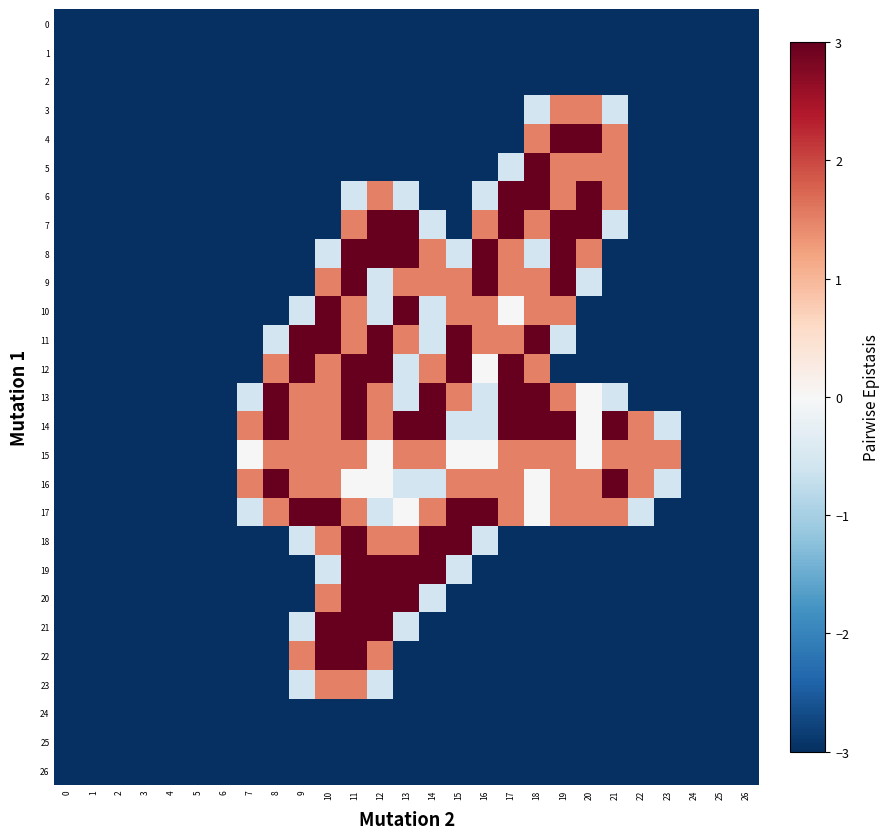

Reading right to left, extract all data points from this chart.

0: 26=-3.0	25=-3.0	24=-3.0	23=-3.0	22=-3.0	21=-3.0	20=-3.0	19=-3.0	18=-3.0	17=-3.0	16=-3.0	15=-3.0	14=-3.0	13=-3.0	12=-3.0	11=-3.0	10=-3.0	9=-3.0	8=-3.0	7=-3.0	6=-3.0	5=-3.0	4=-3.0	3=-3.0	2=-3.0	1=-3.0	0=-3.0
1: 26=-3.0	25=-3.0	24=-3.0	23=-3.0	22=-3.0	21=-3.0	20=-3.0	19=-3.0	18=-3.0	17=-3.0	16=-3.0	15=-3.0	14=-3.0	13=-3.0	12=-3.0	11=-3.0	10=-3.0	9=-3.0	8=-3.0	7=-3.0	6=-3.0	5=-3.0	4=-3.0	3=-3.0	2=-3.0	1=-3.0	0=-3.0
2: 26=-3.0	25=-3.0	24=-3.0	23=-3.0	22=-3.0	21=-3.0	20=-3.0	19=-3.0	18=-3.0	17=-3.0	16=-3.0	15=-3.0	14=-3.0	13=-3.0	12=-3.0	11=-3.0	10=-3.0	9=-3.0	8=-3.0	7=-3.0	6=-3.0	5=-3.0	4=-3.0	3=-3.0	2=-3.0	1=-3.0	0=-3.0
3: 26=-3.0	25=-3.0	24=-3.0	23=-3.0	22=-3.0	21=-0.6	20=1.5	19=1.5	18=-0.6	17=-3.0	16=-3.0	15=-3.0	14=-3.0	13=-3.0	12=-3.0	11=-3.0	10=-3.0	9=-3.0	8=-3.0	7=-3.0	6=-3.0	5=-3.0	4=-3.0	3=-3.0	2=-3.0	1=-3.0	0=-3.0
4: 26=-3.0	25=-3.0	24=-3.0	23=-3.0	22=-3.0	21=1.5	20=3.0	19=3.0	18=1.5	17=-3.0	16=-3.0	15=-3.0	14=-3.0	13=-3.0	12=-3.0	11=-3.0	10=-3.0	9=-3.0	8=-3.0	7=-3.0	6=-3.0	5=-3.0	4=-3.0	3=-3.0	2=-3.0	1=-3.0	0=-3.0
5: 26=-3.0	25=-3.0	24=-3.0	23=-3.0	22=-3.0	21=1.5	20=1.5	19=1.5	18=3.0	17=-0.6	16=-3.0	15=-3.0	14=-3.0	13=-3.0	12=-3.0	11=-3.0	10=-3.0	9=-3.0	8=-3.0	7=-3.0	6=-3.0	5=-3.0	4=-3.0	3=-3.0	2=-3.0	1=-3.0	0=-3.0
6: 26=-3.0	25=-3.0	24=-3.0	23=-3.0	22=-3.0	21=1.5	20=3.0	19=1.5	18=3.0	17=3.0	16=-0.6	15=-3.0	14=-3.0	13=-0.6	12=1.5	11=-0.6	10=-3.0	9=-3.0	8=-3.0	7=-3.0	6=-3.0	5=-3.0	4=-3.0	3=-3.0	2=-3.0	1=-3.0	0=-3.0
7: 26=-3.0	25=-3.0	24=-3.0	23=-3.0	22=-3.0	21=-0.6	20=3.0	19=3.0	18=1.5	17=3.0	16=1.5	15=-3.0	14=-0.6	13=3.0	12=3.0	11=1.5	10=-3.0	9=-3.0	8=-3.0	7=-3.0	6=-3.0	5=-3.0	4=-3.0	3=-3.0	2=-3.0	1=-3.0	0=-3.0
8: 26=-3.0	25=-3.0	24=-3.0	23=-3.0	22=-3.0	21=-3.0	20=1.5	19=3.0	18=-0.6	17=1.5	16=3.0	15=-0.6	14=1.5	13=3.0	12=3.0	11=3.0	10=-0.6	9=-3.0	8=-3.0	7=-3.0	6=-3.0	5=-3.0	4=-3.0	3=-3.0	2=-3.0	1=-3.0	0=-3.0
9: 26=-3.0	25=-3.0	24=-3.0	23=-3.0	22=-3.0	21=-3.0	20=-0.6	19=3.0	18=1.5	17=1.5	16=3.0	15=1.5	14=1.5	13=1.5	12=-0.6	11=3.0	10=1.5	9=-3.0	8=-3.0	7=-3.0	6=-3.0	5=-3.0	4=-3.0	3=-3.0	2=-3.0	1=-3.0	0=-3.0
10: 26=-3.0	25=-3.0	24=-3.0	23=-3.0	22=-3.0	21=-3.0	20=-3.0	19=1.5	18=1.5	17=0.0	16=1.5	15=1.5	14=-0.6	13=3.0	12=-0.6	11=1.5	10=3.0	9=-0.6	8=-3.0	7=-3.0	6=-3.0	5=-3.0	4=-3.0	3=-3.0	2=-3.0	1=-3.0	0=-3.0
11: 26=-3.0	25=-3.0	24=-3.0	23=-3.0	22=-3.0	21=-3.0	20=-3.0	19=-0.6	18=3.0	17=1.5	16=1.5	15=3.0	14=-0.6	13=1.5	12=3.0	11=1.5	10=3.0	9=3.0	8=-0.6	7=-3.0	6=-3.0	5=-3.0	4=-3.0	3=-3.0	2=-3.0	1=-3.0	0=-3.0
12: 26=-3.0	25=-3.0	24=-3.0	23=-3.0	22=-3.0	21=-3.0	20=-3.0	19=-3.0	18=1.5	17=3.0	16=0.0	15=3.0	14=1.5	13=-0.6	12=3.0	11=3.0	10=1.5	9=3.0	8=1.5	7=-3.0	6=-3.0	5=-3.0	4=-3.0	3=-3.0	2=-3.0	1=-3.0	0=-3.0
13: 26=-3.0	25=-3.0	24=-3.0	23=-3.0	22=-3.0	21=-0.6	20=0.0	19=1.5	18=3.0	17=3.0	16=-0.6	15=1.5	14=3.0	13=-0.6	12=1.5	11=3.0	10=1.5	9=1.5	8=3.0	7=-0.6	6=-3.0	5=-3.0	4=-3.0	3=-3.0	2=-3.0	1=-3.0	0=-3.0
14: 26=-3.0	25=-3.0	24=-3.0	23=-0.6	22=1.5	21=3.0	20=0.0	19=3.0	18=3.0	17=3.0	16=-0.6	15=-0.6	14=3.0	13=3.0	12=1.5	11=3.0	10=1.5	9=1.5	8=3.0	7=1.5	6=-3.0	5=-3.0	4=-3.0	3=-3.0	2=-3.0	1=-3.0	0=-3.0
15: 26=-3.0	25=-3.0	24=-3.0	23=1.5	22=1.5	21=1.5	20=0.0	19=1.5	18=1.5	17=1.5	16=0.0	15=0.0	14=1.5	13=1.5	12=0.0	11=1.5	10=1.5	9=1.5	8=1.5	7=0.0	6=-3.0	5=-3.0	4=-3.0	3=-3.0	2=-3.0	1=-3.0	0=-3.0
16: 26=-3.0	25=-3.0	24=-3.0	23=-0.6	22=1.5	21=3.0	20=1.5	19=1.5	18=0.0	17=1.5	16=1.5	15=1.5	14=-0.6	13=-0.6	12=0.0	11=0.0	10=1.5	9=1.5	8=3.0	7=1.5	6=-3.0	5=-3.0	4=-3.0	3=-3.0	2=-3.0	1=-3.0	0=-3.0
17: 26=-3.0	25=-3.0	24=-3.0	23=-3.0	22=-0.6	21=1.5	20=1.5	19=1.5	18=0.0	17=1.5	16=3.0	15=3.0	14=1.5	13=0.0	12=-0.6	11=1.5	10=3.0	9=3.0	8=1.5	7=-0.6	6=-3.0	5=-3.0	4=-3.0	3=-3.0	2=-3.0	1=-3.0	0=-3.0
18: 26=-3.0	25=-3.0	24=-3.0	23=-3.0	22=-3.0	21=-3.0	20=-3.0	19=-3.0	18=-3.0	17=-3.0	16=-0.6	15=3.0	14=3.0	13=1.5	12=1.5	11=3.0	10=1.5	9=-0.6	8=-3.0	7=-3.0	6=-3.0	5=-3.0	4=-3.0	3=-3.0	2=-3.0	1=-3.0	0=-3.0
19: 26=-3.0	25=-3.0	24=-3.0	23=-3.0	22=-3.0	21=-3.0	20=-3.0	19=-3.0	18=-3.0	17=-3.0	16=-3.0	15=-0.6	14=3.0	13=3.0	12=3.0	11=3.0	10=-0.6	9=-3.0	8=-3.0	7=-3.0	6=-3.0	5=-3.0	4=-3.0	3=-3.0	2=-3.0	1=-3.0	0=-3.0
20: 26=-3.0	25=-3.0	24=-3.0	23=-3.0	22=-3.0	21=-3.0	20=-3.0	19=-3.0	18=-3.0	17=-3.0	16=-3.0	15=-3.0	14=-0.6	13=3.0	12=3.0	11=3.0	10=1.5	9=-3.0	8=-3.0	7=-3.0	6=-3.0	5=-3.0	4=-3.0	3=-3.0	2=-3.0	1=-3.0	0=-3.0
21: 26=-3.0	25=-3.0	24=-3.0	23=-3.0	22=-3.0	21=-3.0	20=-3.0	19=-3.0	18=-3.0	17=-3.0	16=-3.0	15=-3.0	14=-3.0	13=-0.6	12=3.0	11=3.0	10=3.0	9=-0.6	8=-3.0	7=-3.0	6=-3.0	5=-3.0	4=-3.0	3=-3.0	2=-3.0	1=-3.0	0=-3.0
22: 26=-3.0	25=-3.0	24=-3.0	23=-3.0	22=-3.0	21=-3.0	20=-3.0	19=-3.0	18=-3.0	17=-3.0	16=-3.0	15=-3.0	14=-3.0	13=-3.0	12=1.5	11=3.0	10=3.0	9=1.5	8=-3.0	7=-3.0	6=-3.0	5=-3.0	4=-3.0	3=-3.0	2=-3.0	1=-3.0	0=-3.0
23: 26=-3.0	25=-3.0	24=-3.0	23=-3.0	22=-3.0	21=-3.0	20=-3.0	19=-3.0	18=-3.0	17=-3.0	16=-3.0	15=-3.0	14=-3.0	13=-3.0	12=-0.6	11=1.5	10=1.5	9=-0.6	8=-3.0	7=-3.0	6=-3.0	5=-3.0	4=-3.0	3=-3.0	2=-3.0	1=-3.0	0=-3.0
24: 26=-3.0	25=-3.0	24=-3.0	23=-3.0	22=-3.0	21=-3.0	20=-3.0	19=-3.0	18=-3.0	17=-3.0	16=-3.0	15=-3.0	14=-3.0	13=-3.0	12=-3.0	11=-3.0	10=-3.0	9=-3.0	8=-3.0	7=-3.0	6=-3.0	5=-3.0	4=-3.0	3=-3.0	2=-3.0	1=-3.0	0=-3.0
25: 26=-3.0	25=-3.0	24=-3.0	23=-3.0	22=-3.0	21=-3.0	20=-3.0	19=-3.0	18=-3.0	17=-3.0	16=-3.0	15=-3.0	14=-3.0	13=-3.0	12=-3.0	11=-3.0	10=-3.0	9=-3.0	8=-3.0	7=-3.0	6=-3.0	5=-3.0	4=-3.0	3=-3.0	2=-3.0	1=-3.0	0=-3.0
26: 26=-3.0	25=-3.0	24=-3.0	23=-3.0	22=-3.0	21=-3.0	20=-3.0	19=-3.0	18=-3.0	17=-3.0	16=-3.0	15=-3.0	14=-3.0	13=-3.0	12=-3.0	11=-3.0	10=-3.0	9=-3.0	8=-3.0	7=-3.0	6=-3.0	5=-3.0	4=-3.0	3=-3.0	2=-3.0	1=-3.0	0=-3.0